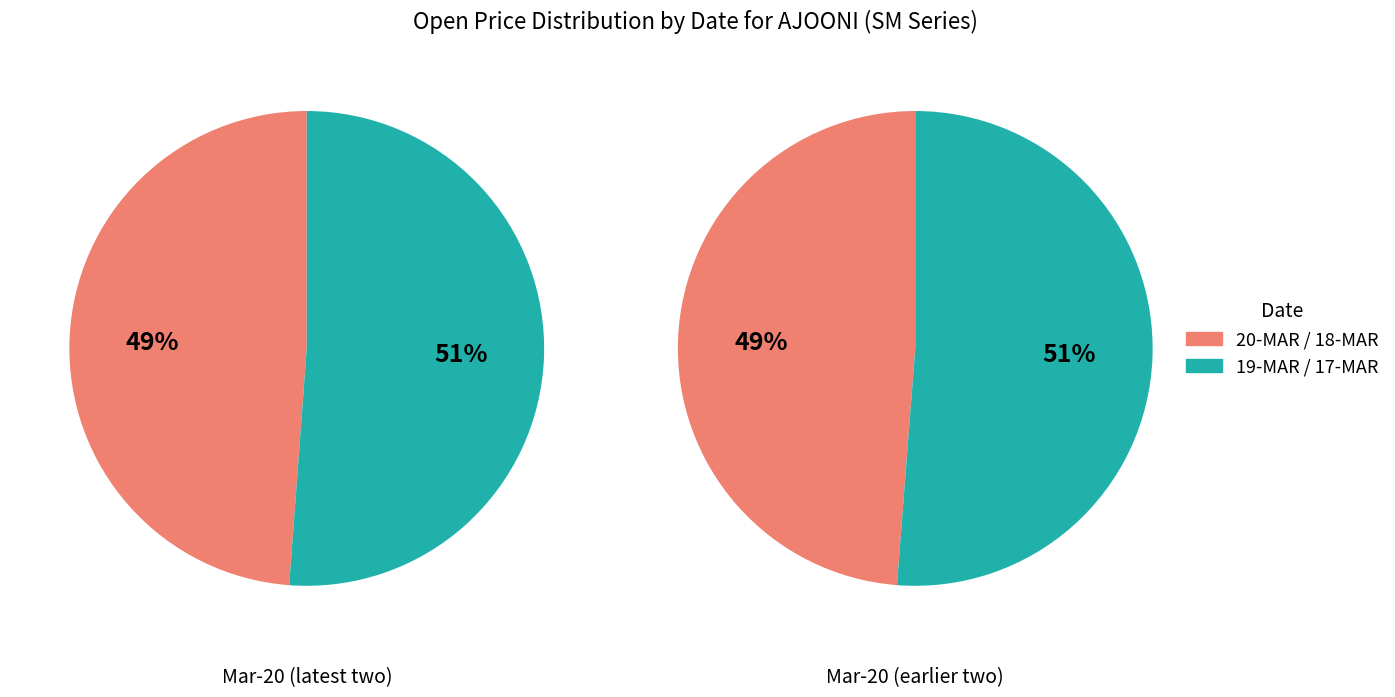

To the nearest percent, what is the difference between the 20-MAR-2020 and 18-MAR-2020 slice percentages?

2%